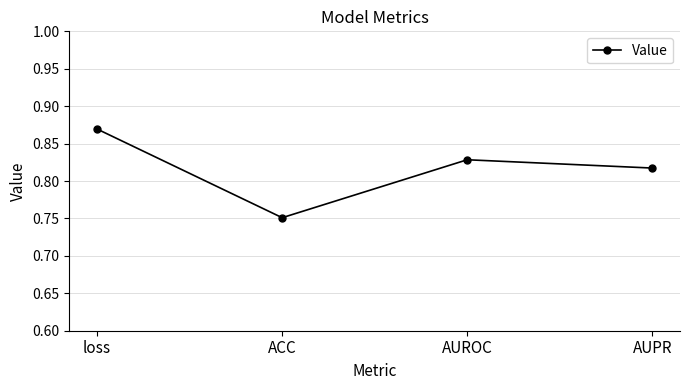

Where is the first local maximum?

AUROC